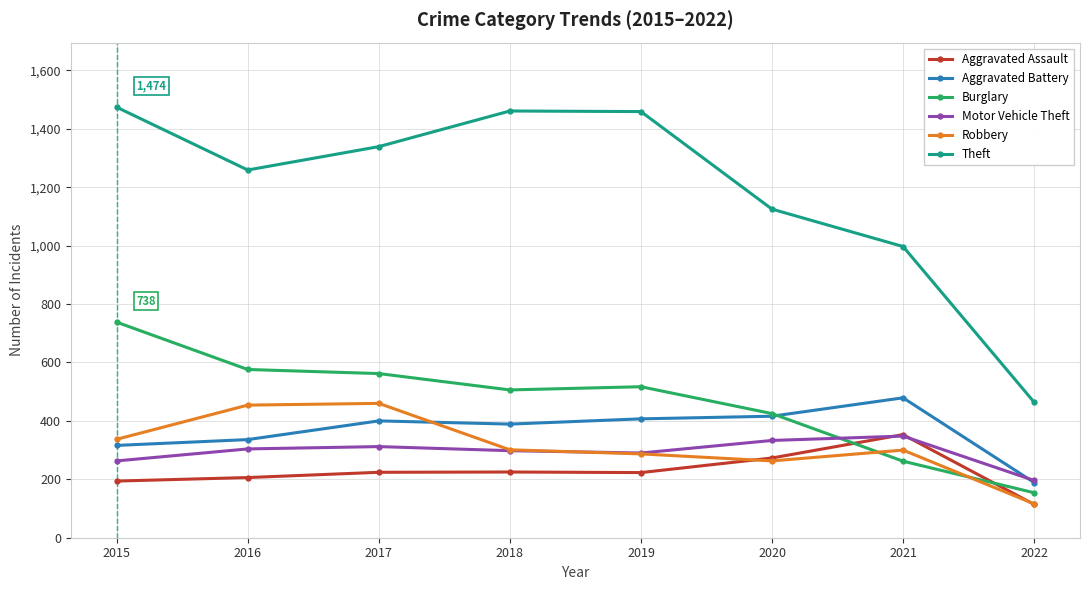

Which series has the largest total across all categories?

Theft